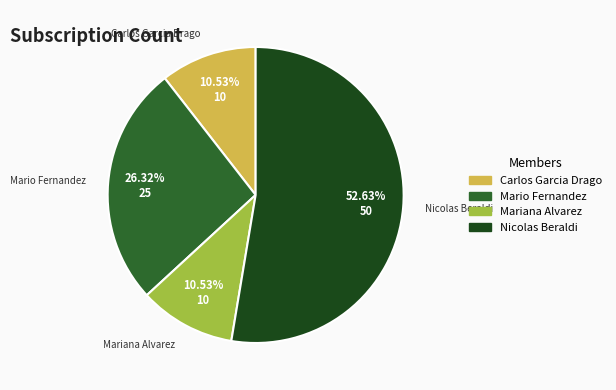

To the nearest percent, what is the difference between the Mario Fernandez and Nicolas Beraldi slice percentages?

26%